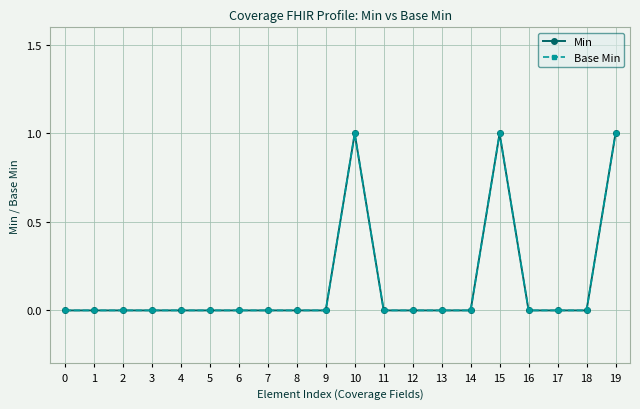

True or false: Base Min and Min cross at least once.

False